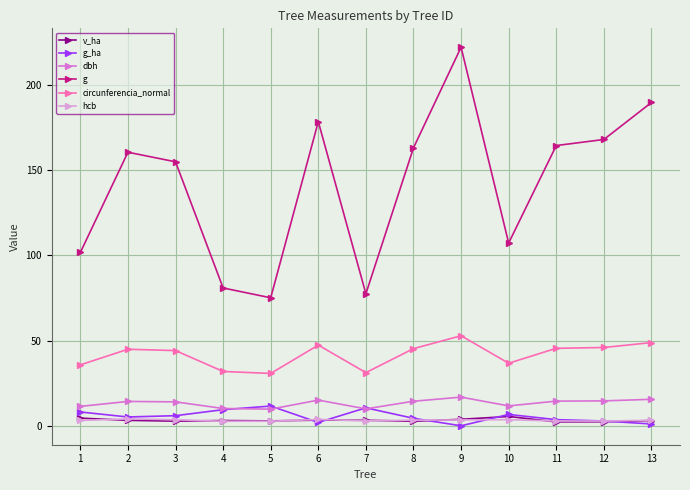

True or false: hcb has a value of 2.8 at 12.

True